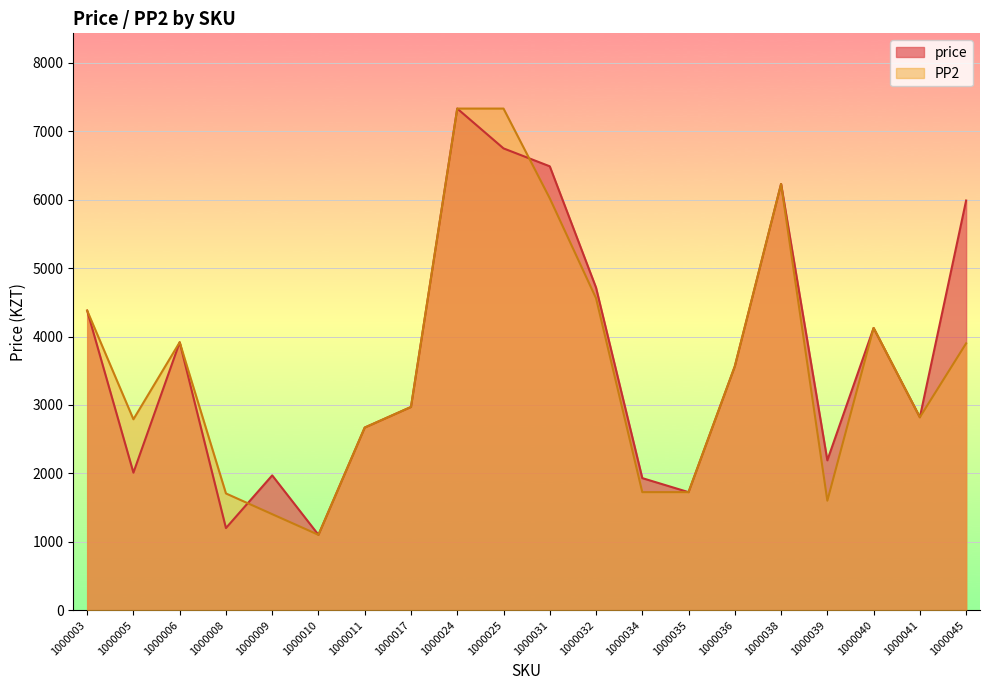

Which category has the lowest value in the PP2 series?

1000010